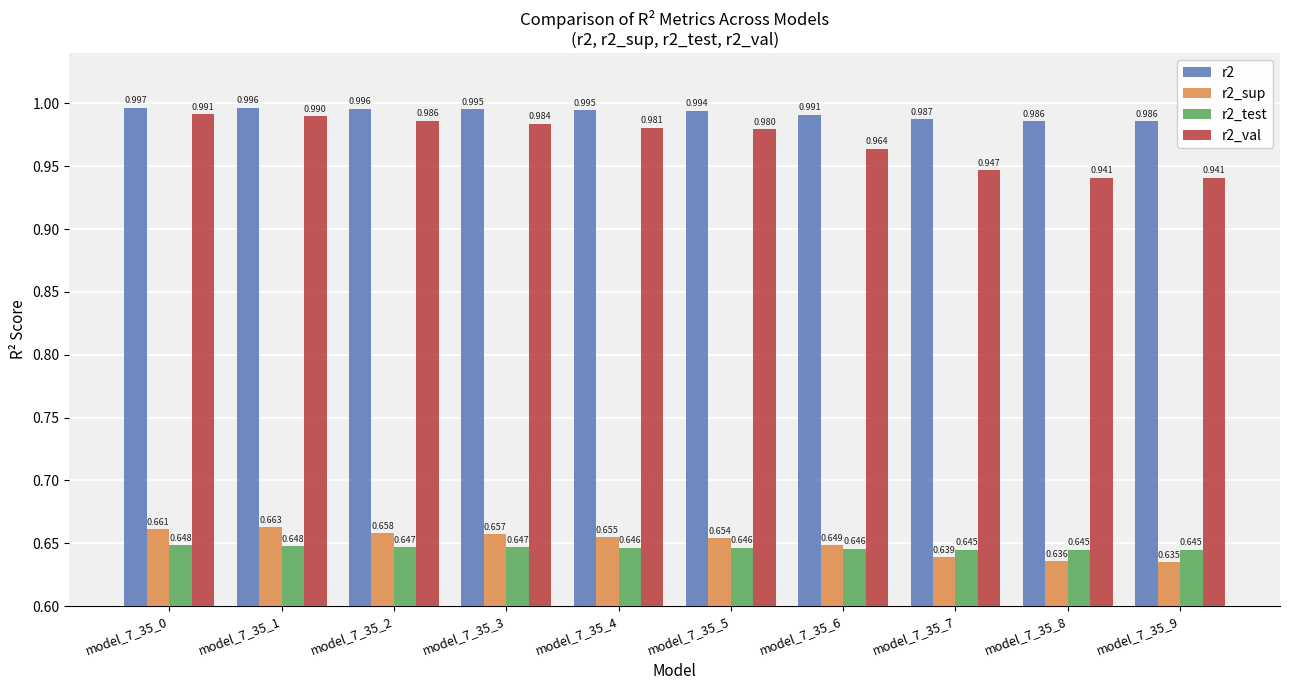

How many categories are shown in the chart?

10